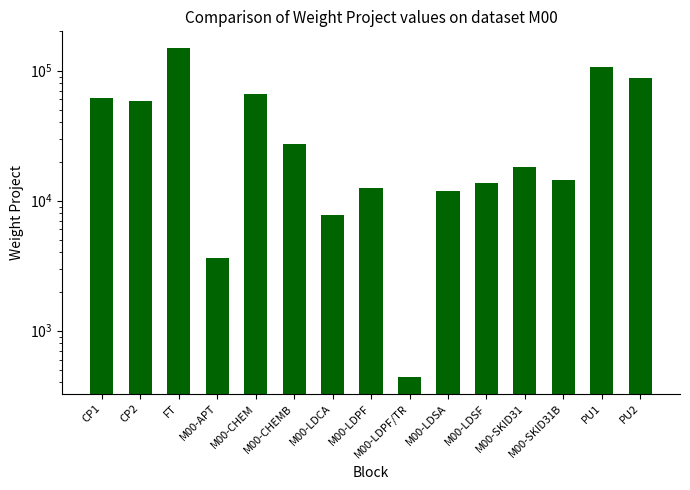

Where does the data first go above 18010?

CP1